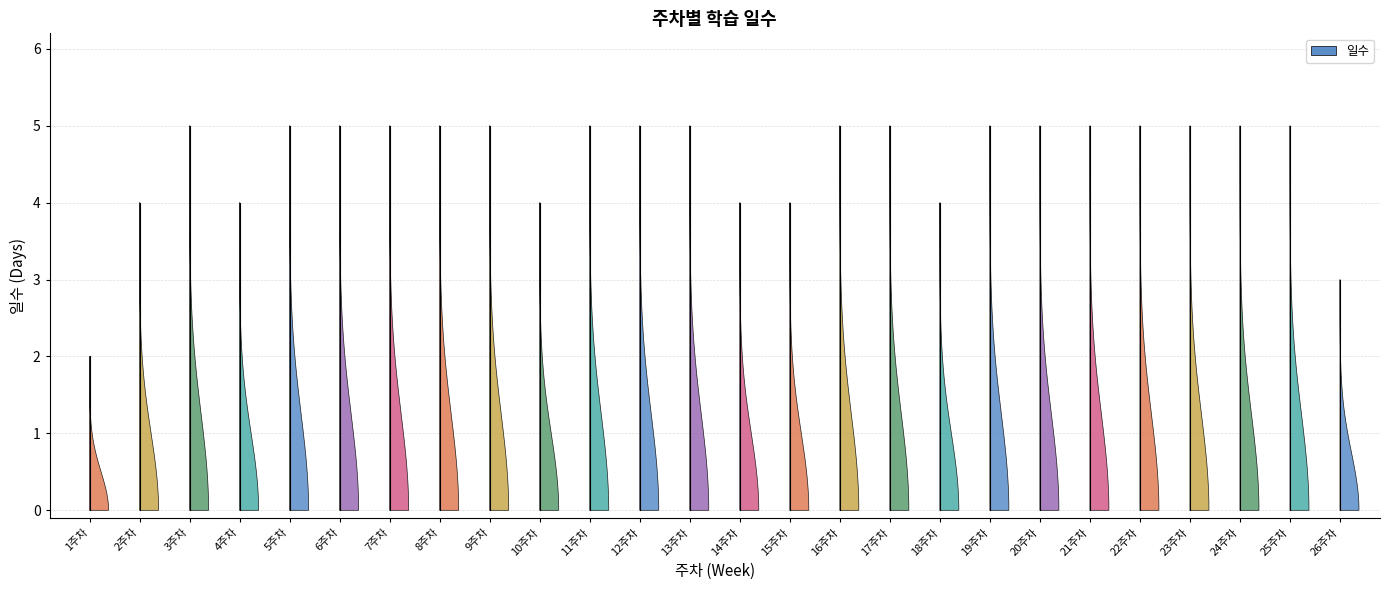

True or false: the data shows 5 at 5주차.

True